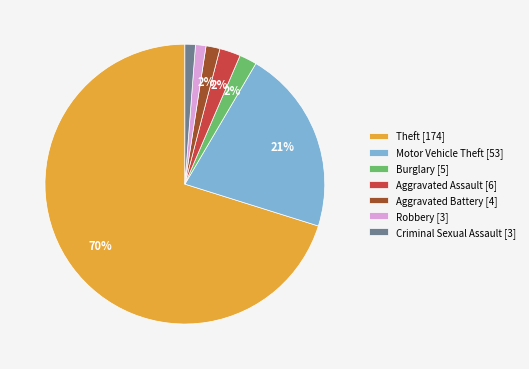

To the nearest percent, what portion does Burglary [5] represent?

2%